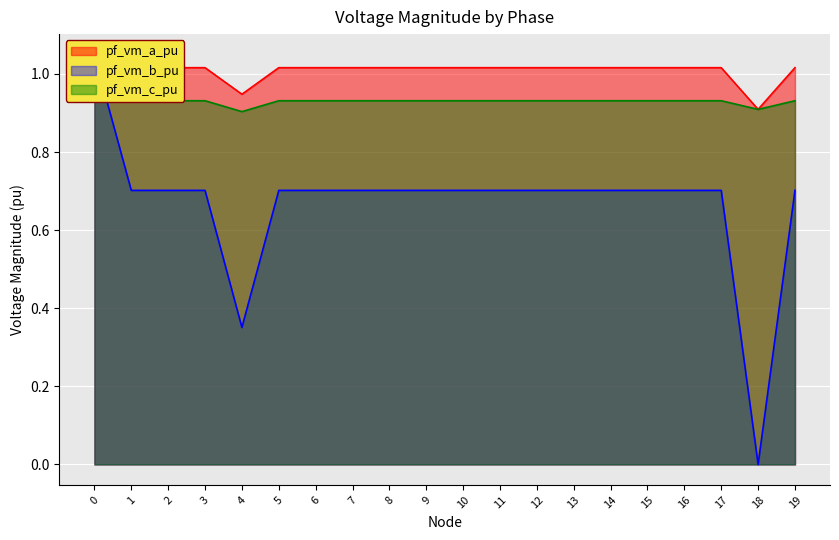

In pf_vm_b_pu, how many points are higher than both neighbors (excluding endpoints)?

3